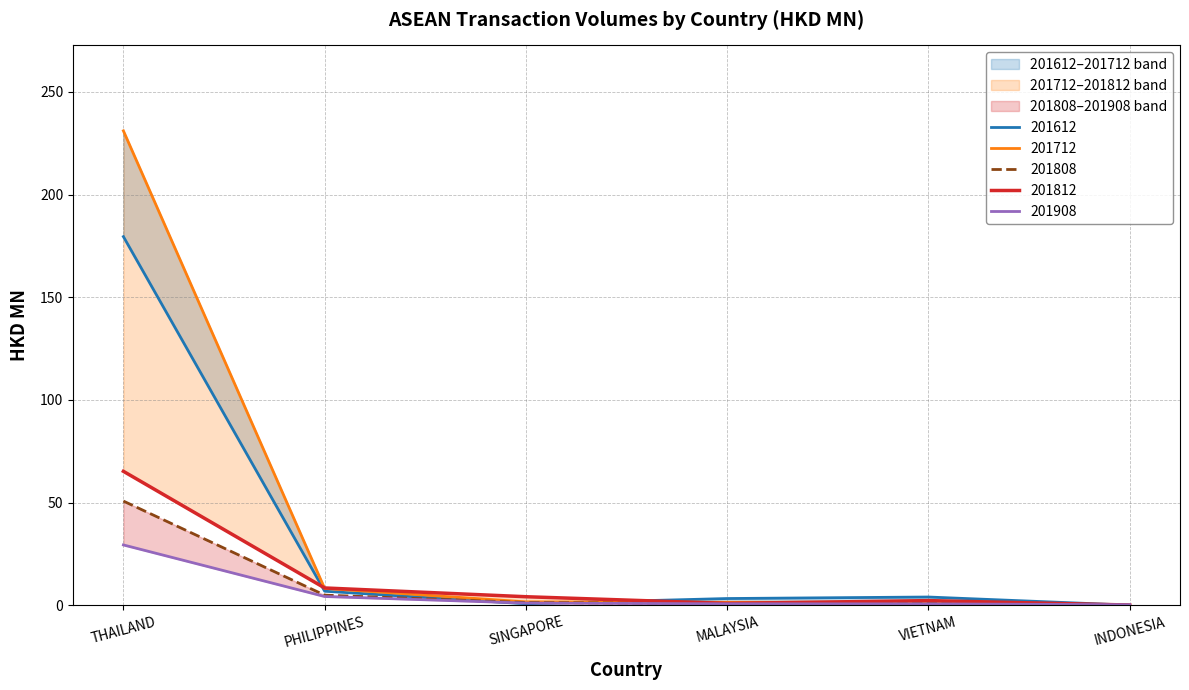

What is the spread (max minus min) of values at PHILIPPINES?

4.2